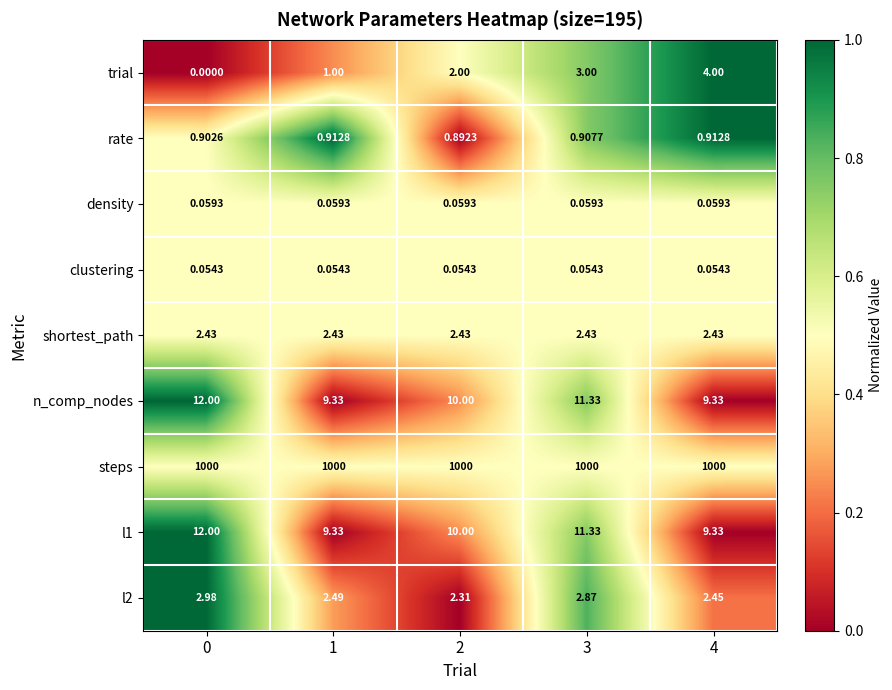

At which category is the sum across all series the highest?

3